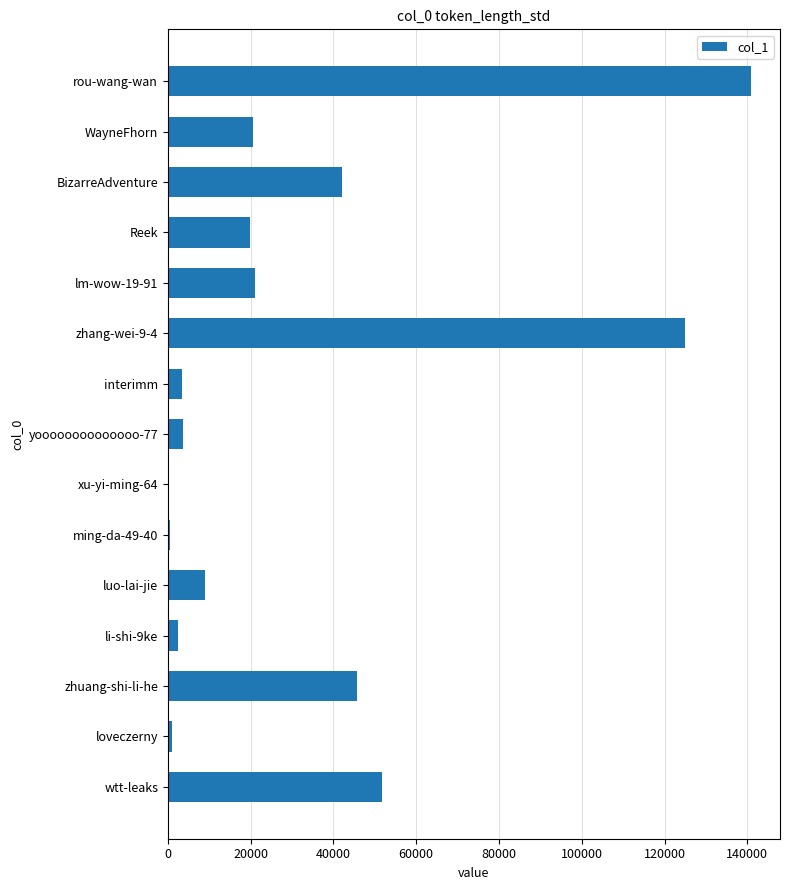

What is the approximate value at luo-lai-jie?

8902